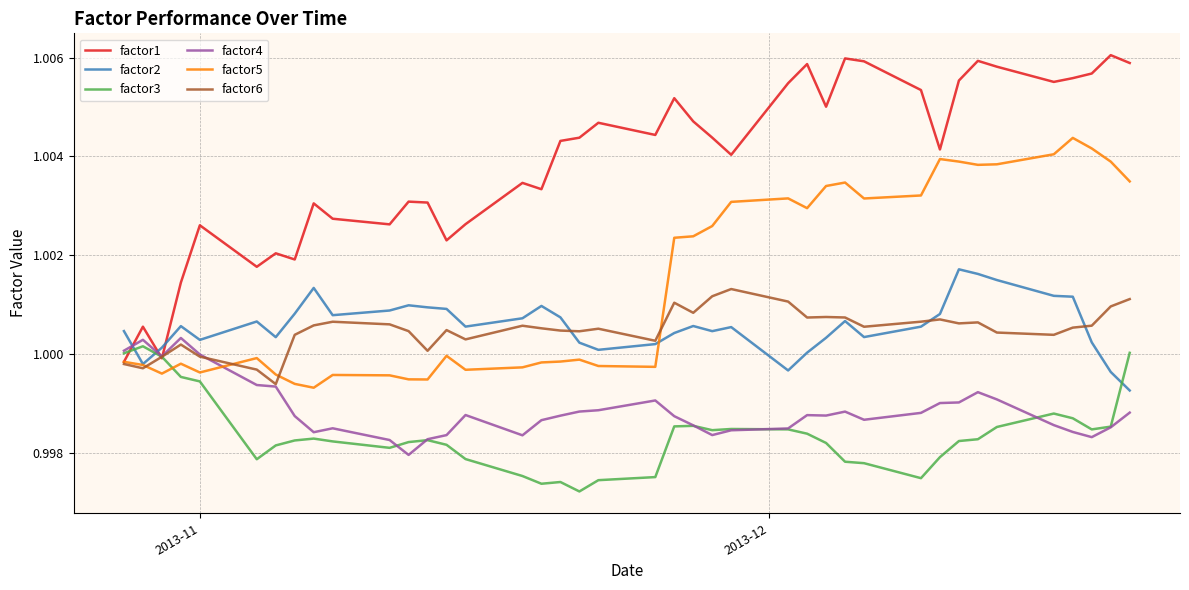

Which series has the largest total across all categories?

factor1